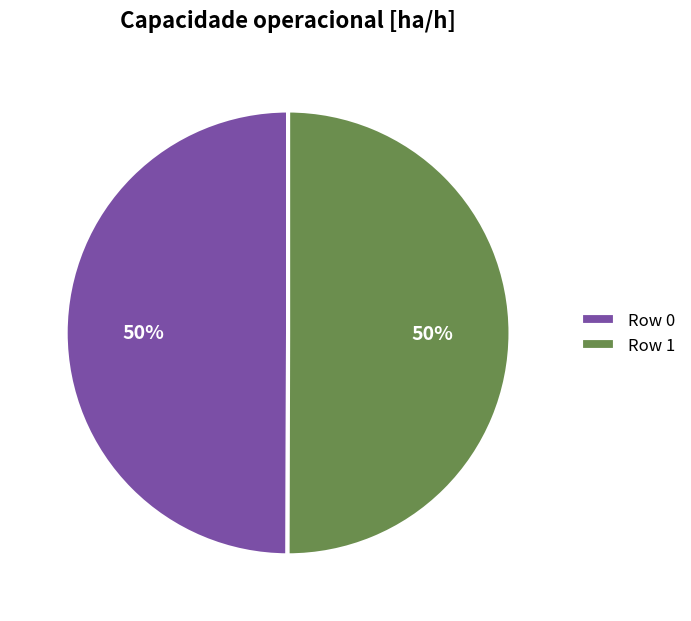

To the nearest percent, what percentage of the pie is Row 0?

50%